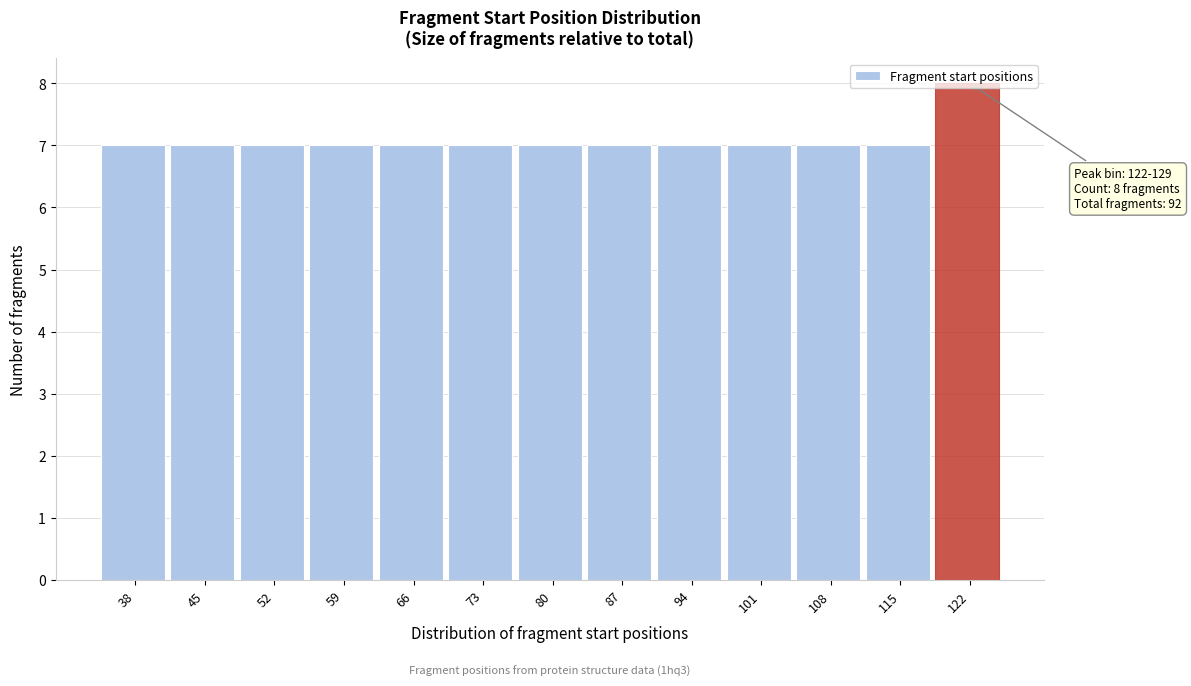

What is the average value?

7